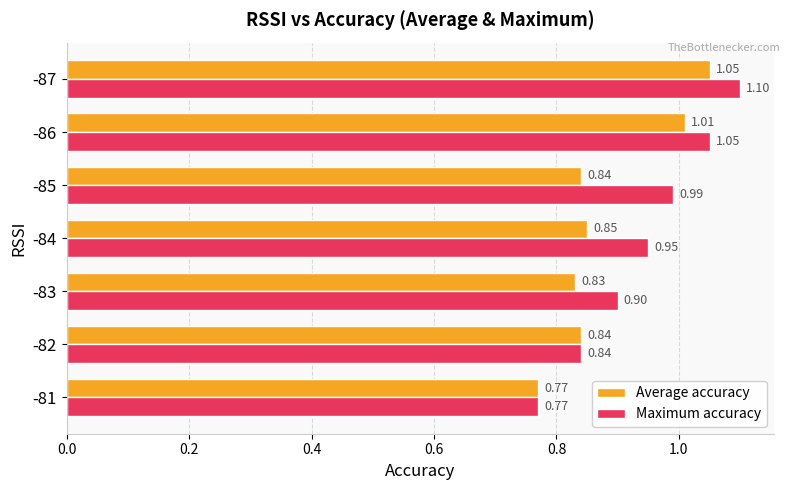

At how many categories does at least one series exceed 0?

7